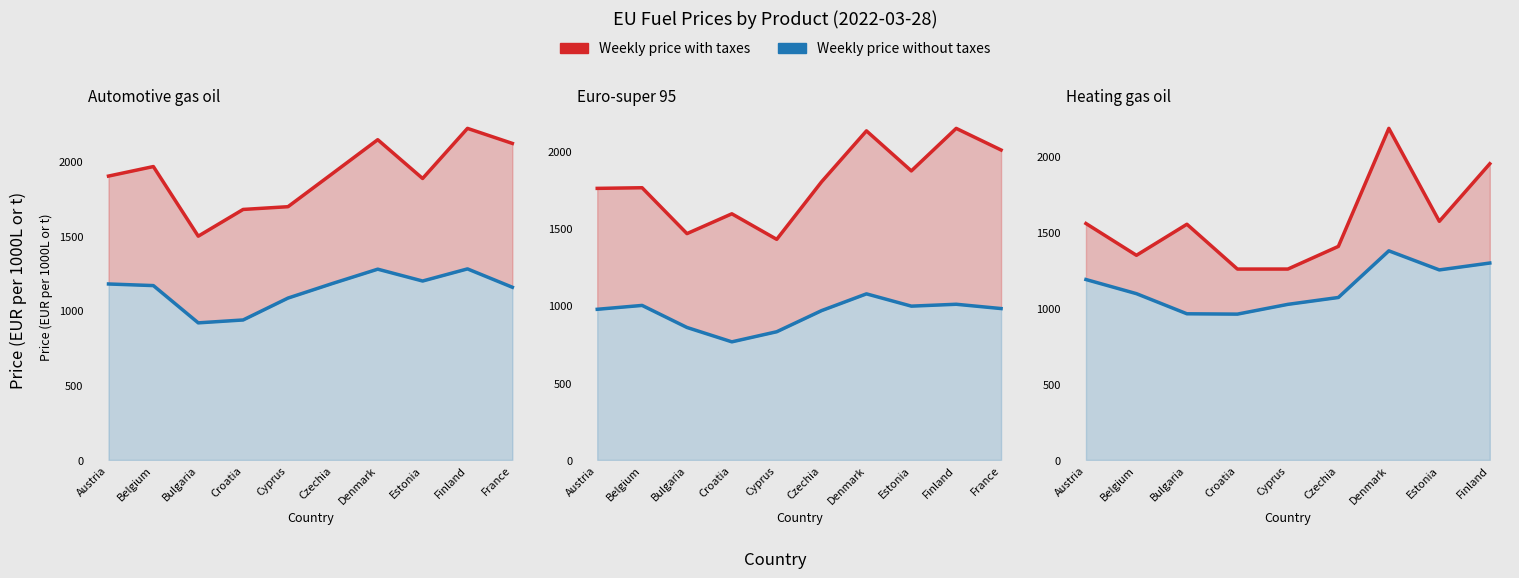

True or false: Weekly price with taxes and Weekly price without taxes cross at least once.

False